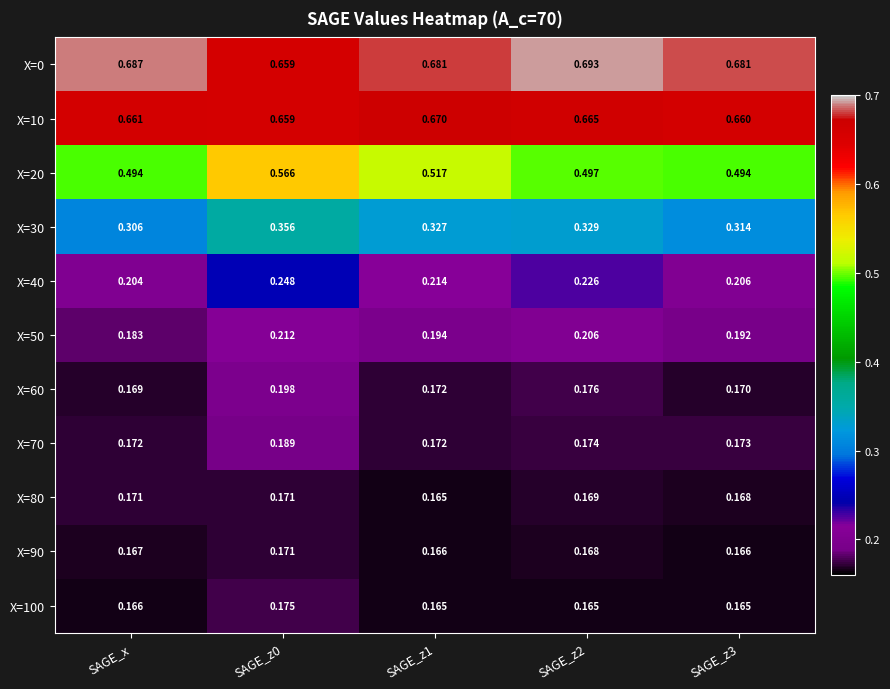

Reading left to right, transcribe all the data shown in this chart.

X=0: SAGE_x=0.7	SAGE_z0=0.7	SAGE_z1=0.7	SAGE_z2=0.7	SAGE_z3=0.7
X=10: SAGE_x=0.7	SAGE_z0=0.7	SAGE_z1=0.7	SAGE_z2=0.7	SAGE_z3=0.7
X=20: SAGE_x=0.5	SAGE_z0=0.6	SAGE_z1=0.5	SAGE_z2=0.5	SAGE_z3=0.5
X=30: SAGE_x=0.3	SAGE_z0=0.4	SAGE_z1=0.3	SAGE_z2=0.3	SAGE_z3=0.3
X=40: SAGE_x=0.2	SAGE_z0=0.2	SAGE_z1=0.2	SAGE_z2=0.2	SAGE_z3=0.2
X=50: SAGE_x=0.2	SAGE_z0=0.2	SAGE_z1=0.2	SAGE_z2=0.2	SAGE_z3=0.2
X=60: SAGE_x=0.2	SAGE_z0=0.2	SAGE_z1=0.2	SAGE_z2=0.2	SAGE_z3=0.2
X=70: SAGE_x=0.2	SAGE_z0=0.2	SAGE_z1=0.2	SAGE_z2=0.2	SAGE_z3=0.2
X=80: SAGE_x=0.2	SAGE_z0=0.2	SAGE_z1=0.2	SAGE_z2=0.2	SAGE_z3=0.2
X=90: SAGE_x=0.2	SAGE_z0=0.2	SAGE_z1=0.2	SAGE_z2=0.2	SAGE_z3=0.2
X=100: SAGE_x=0.2	SAGE_z0=0.2	SAGE_z1=0.2	SAGE_z2=0.2	SAGE_z3=0.2